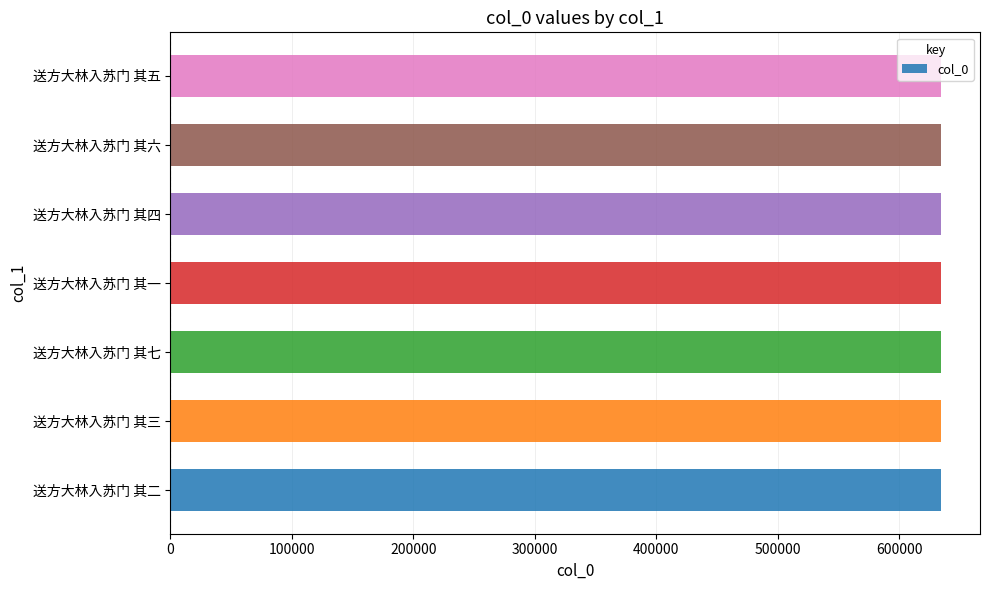

Approximately how many times larger is the value at 送方大林入苏门 其五 compared to 送方大林入苏门 其七?

1.0